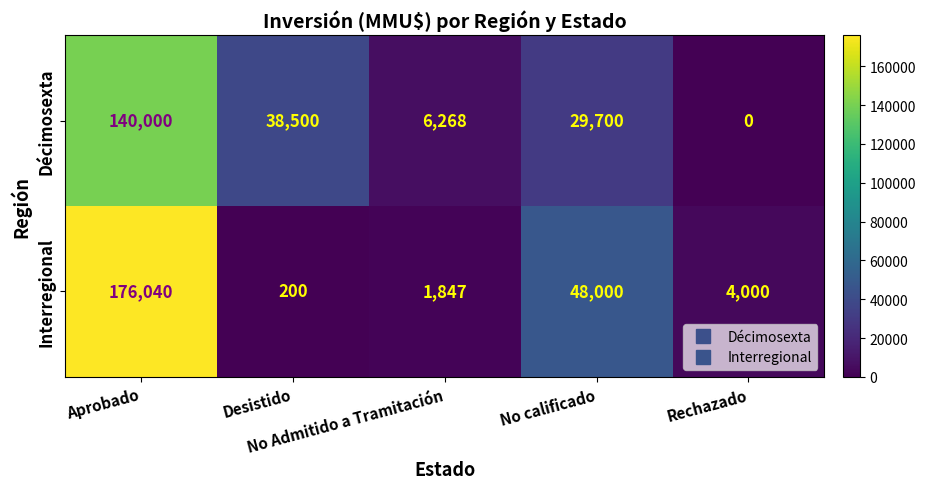

What is the difference between the maximum and minimum values in the Décimosexta series?

140000